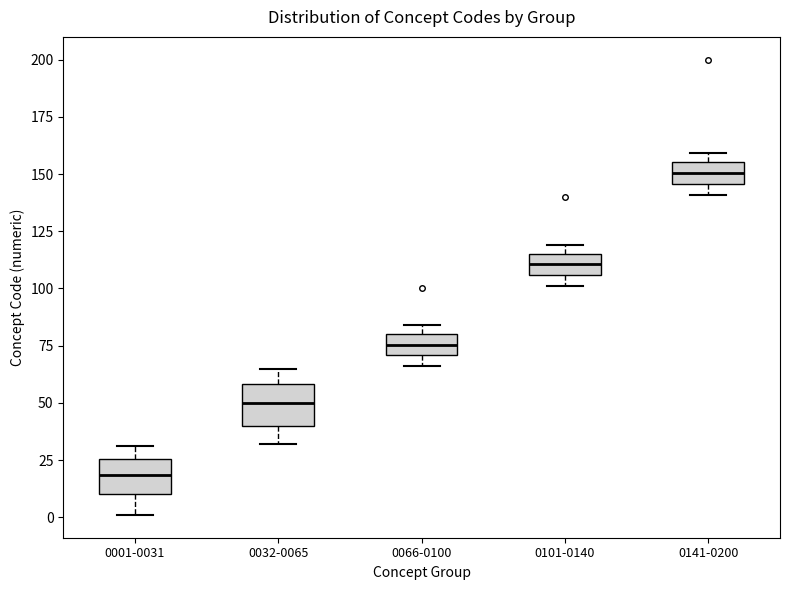

Which box has the highest median line?

0141-0200